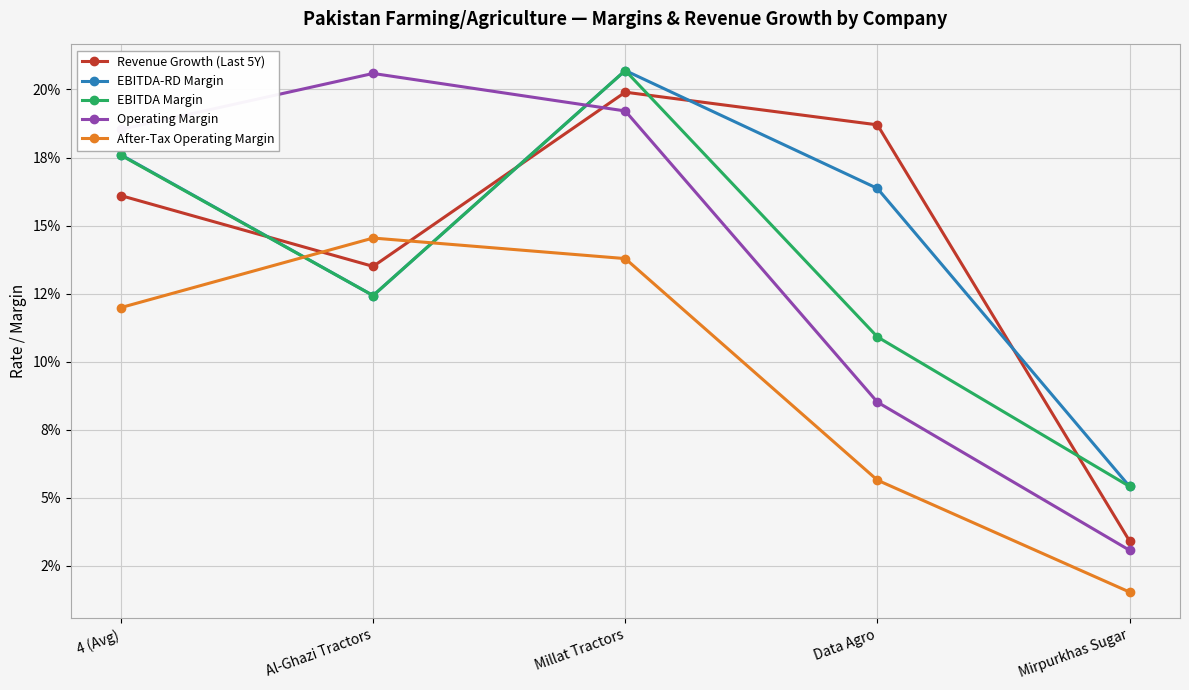

True or false: After-Tax Operating Margin and Operating Margin cross at least once.

False